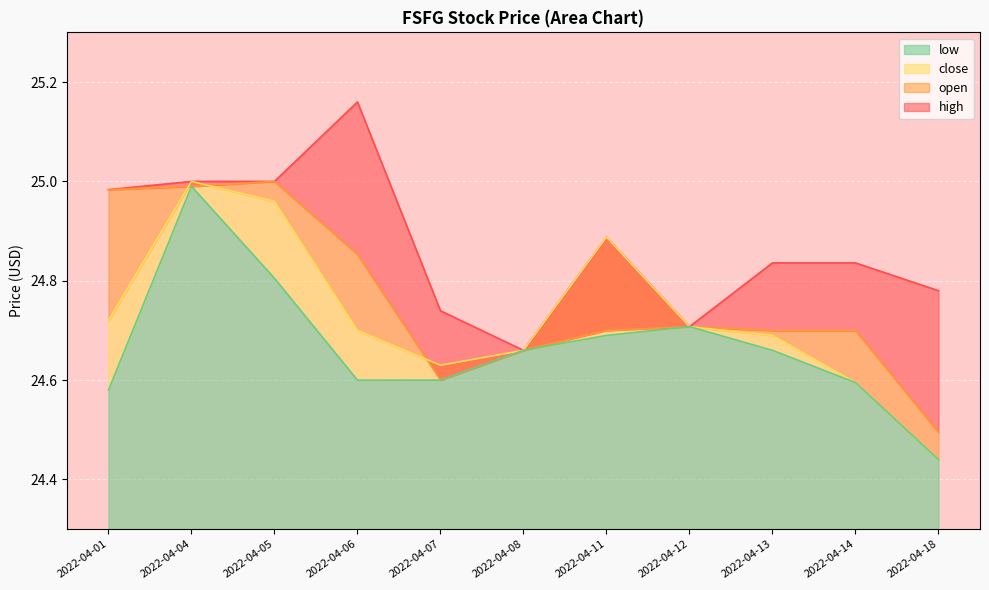

How many lines are shown in the chart?

4